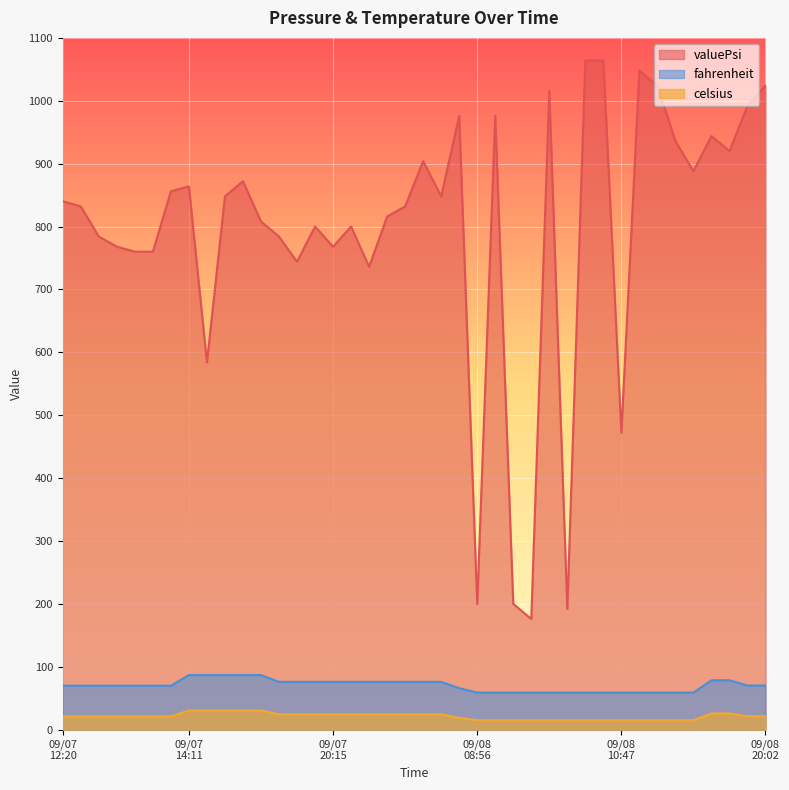

Which category has the lowest value in the valuePsi series?

2021-09-08T10:21:47